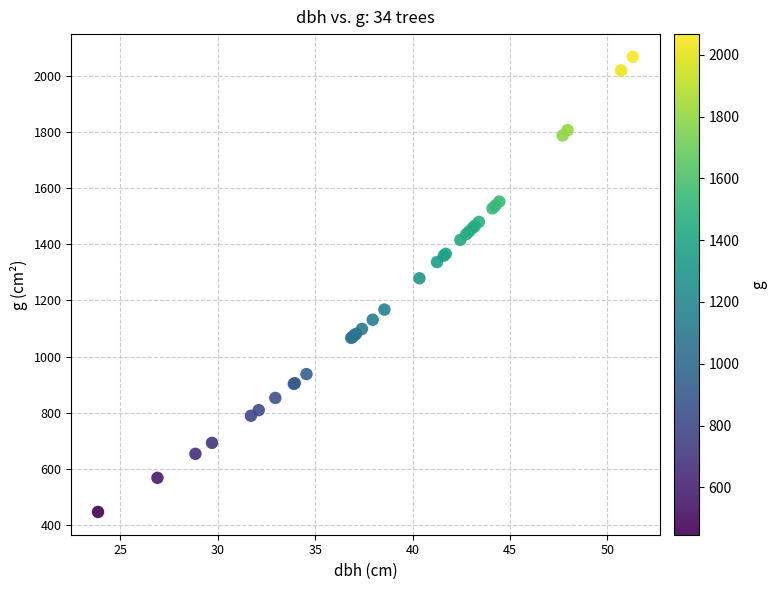

What Y value in the scatter plot is closest to 1256?

1278.7